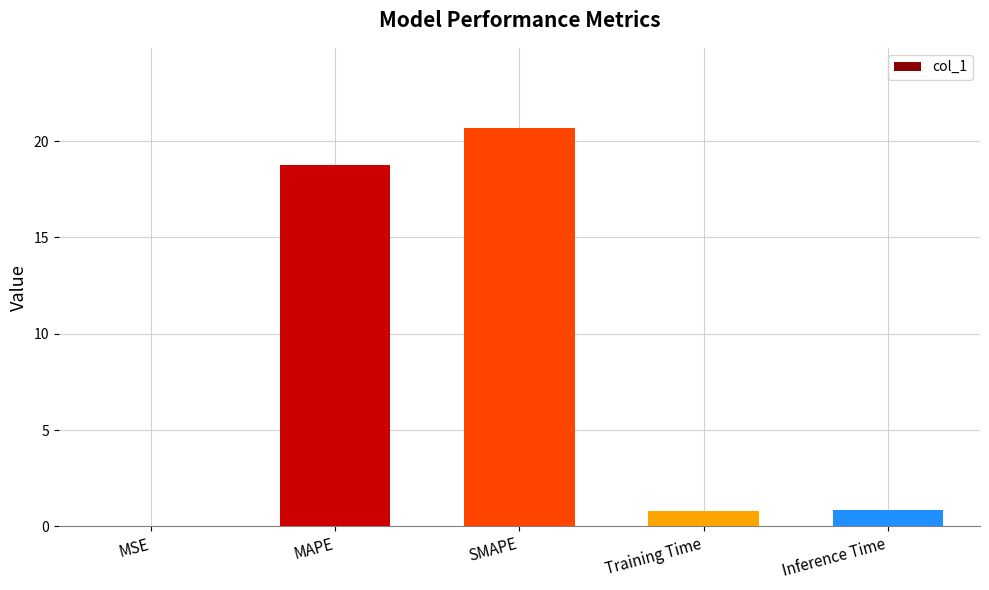

What is the approximate value at MAPE?

18.8